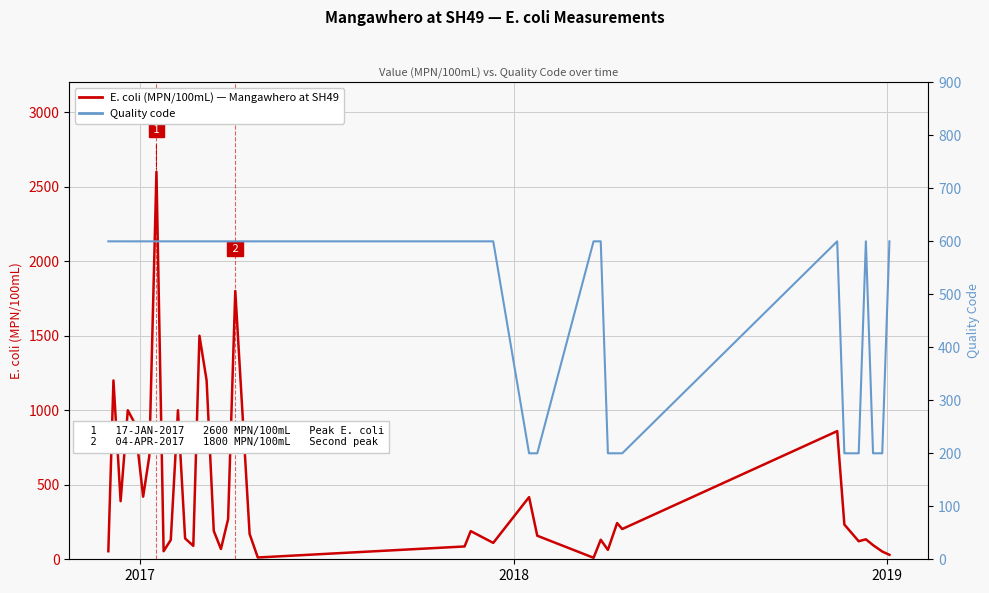

Reading left to right, list all the values displayed in this chart.

E. coli MPN/100mL — Mangawhero at SH49: 54	1200	390	1000	910	420	690	2600	54	130	1000	140	90	1500	1200	190	69	270	1800	170	12	86	189	110	417	158	10	131	63	243	203	860	233	121	134	95	52	30
Quality code: 600	600	600	600	600	600	600	600	600	600	600	600	600	600	600	600	600	600	600	600	600	600	600	600	200	200	600	600	200	200	200	600	200	200	600	200	200	600